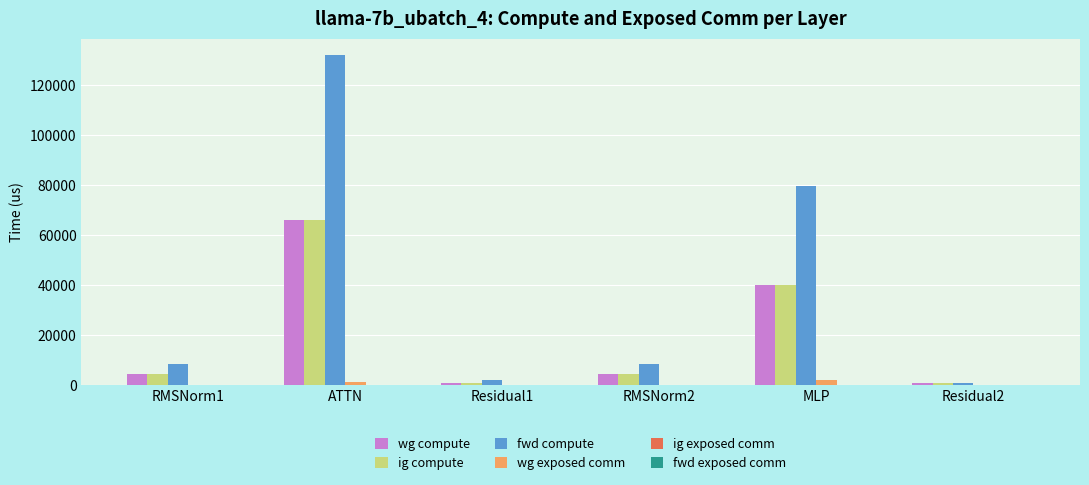

What is the sum of all wg exposed comm values?

3165.1